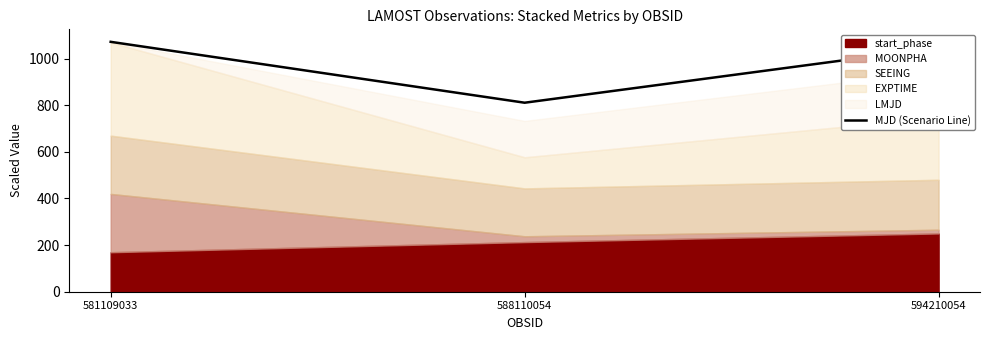

Count the number of categories in the chart.

3